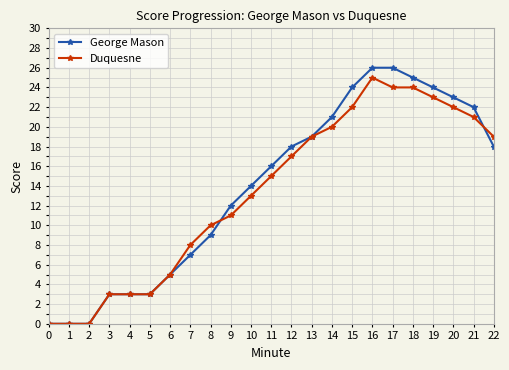

Which series ends up on top after the final intersection of Duquesne and George Mason?

Duquesne